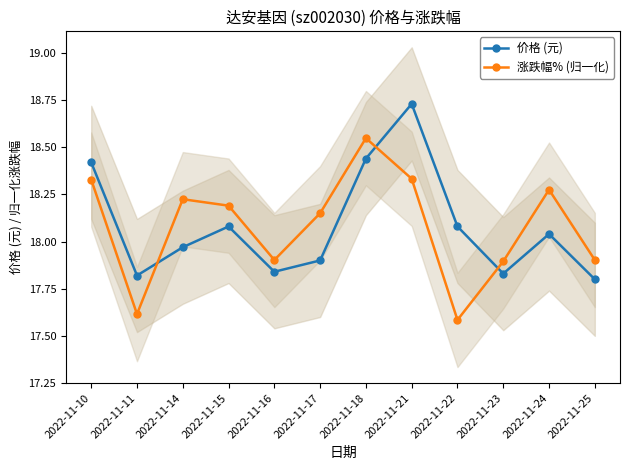

Where is 涨跌幅% (归一化) nearest to the value 18?

2022-11-16